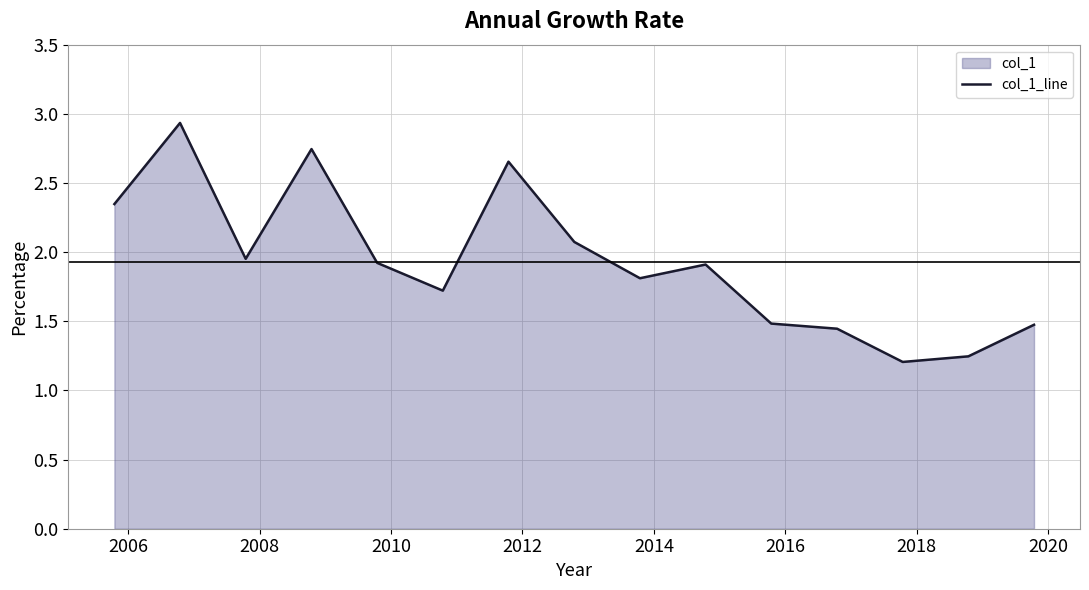

What is the value of the 1st point from the left?

2.3